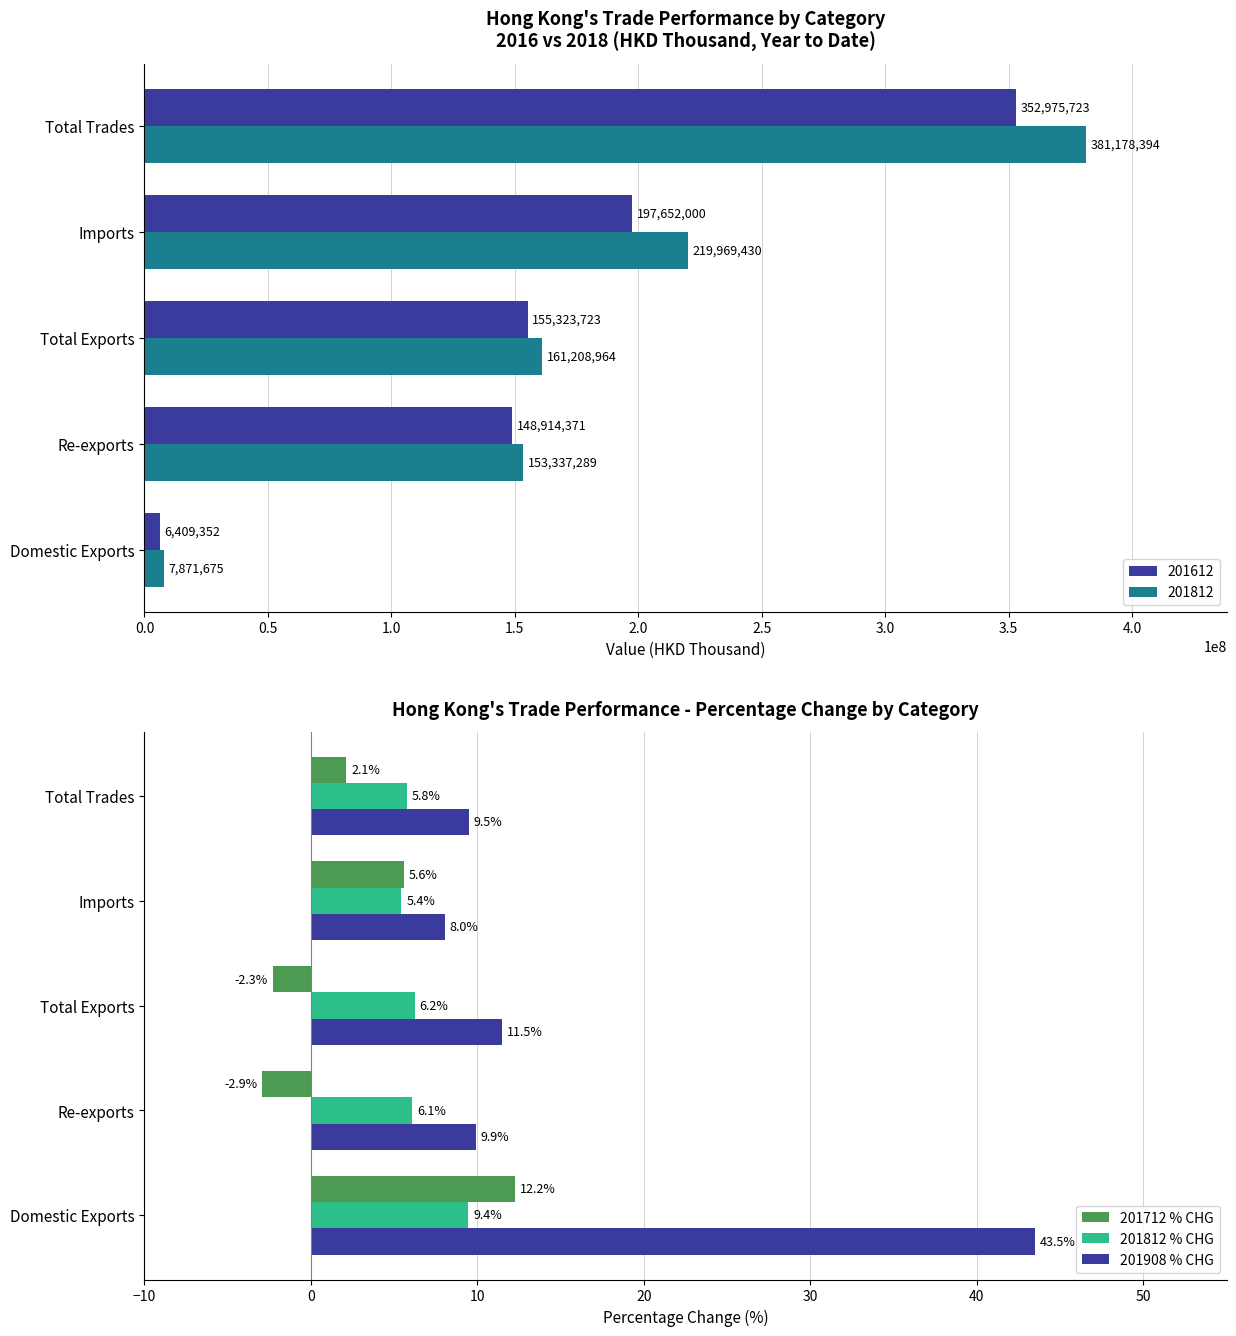

Where is 201812 % CHG nearest to the value 7?

Total Exports